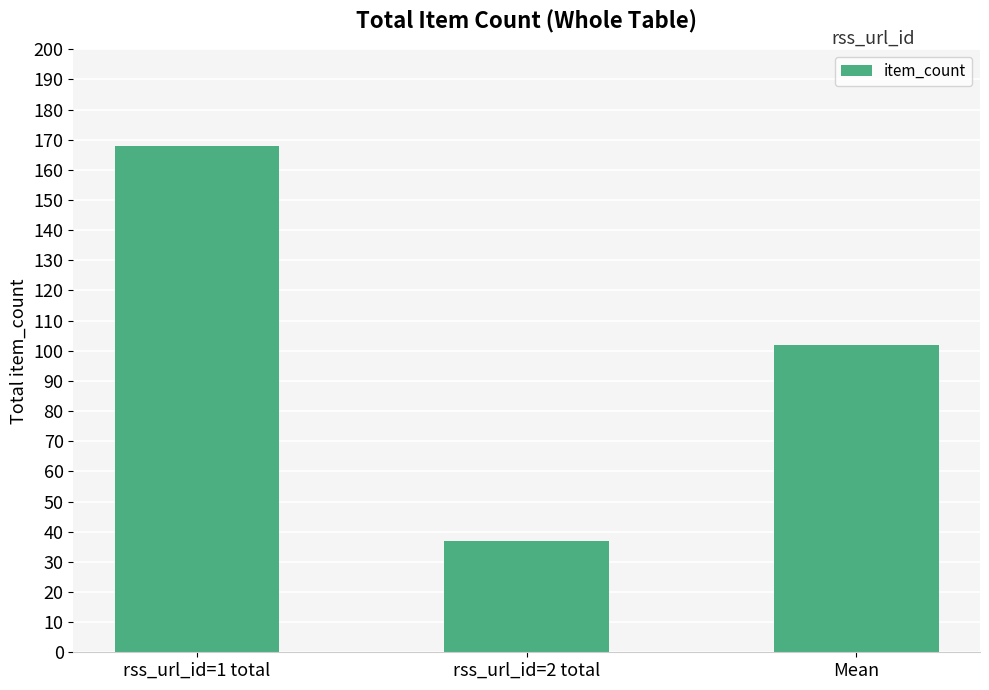

What position from the left is rss_url_id=1 total?

1